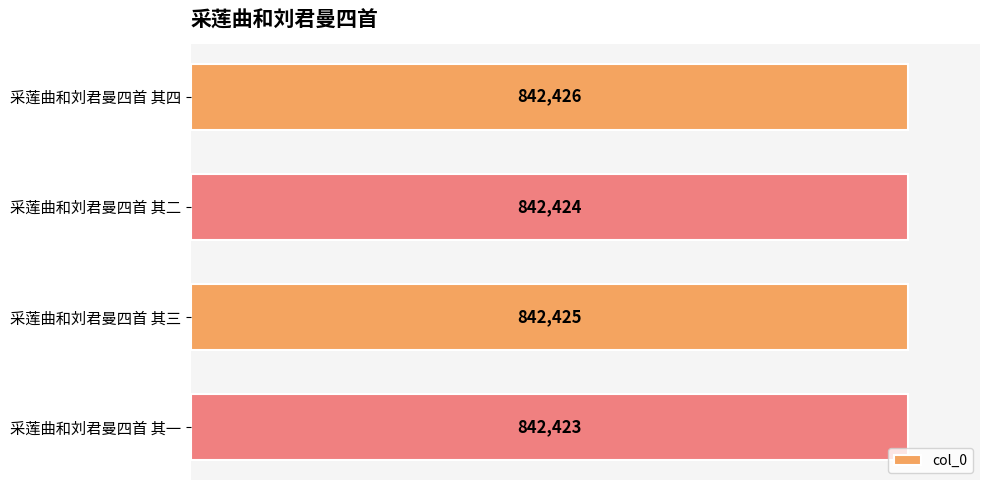

How many distinct data groups are displayed?

1